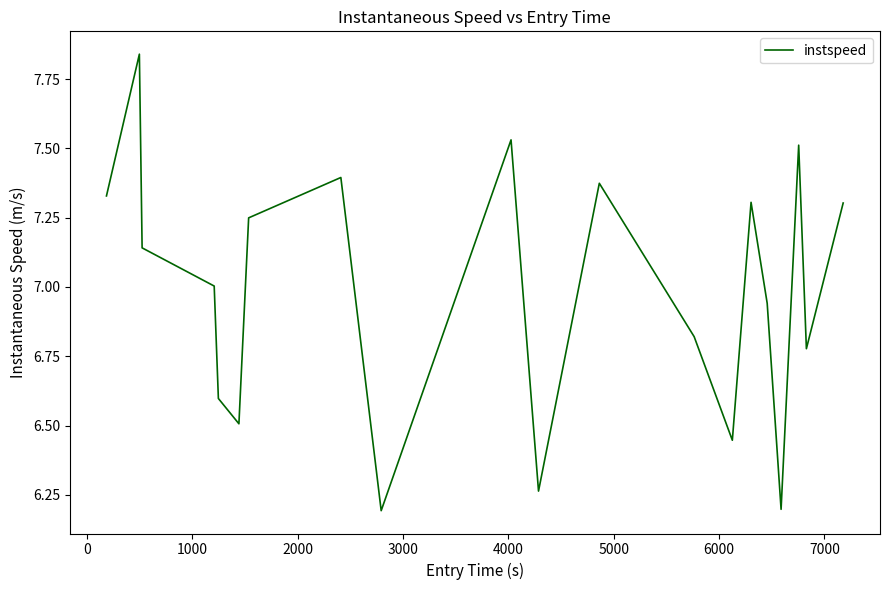

What is the difference between the maximum and minimum values?

1.6